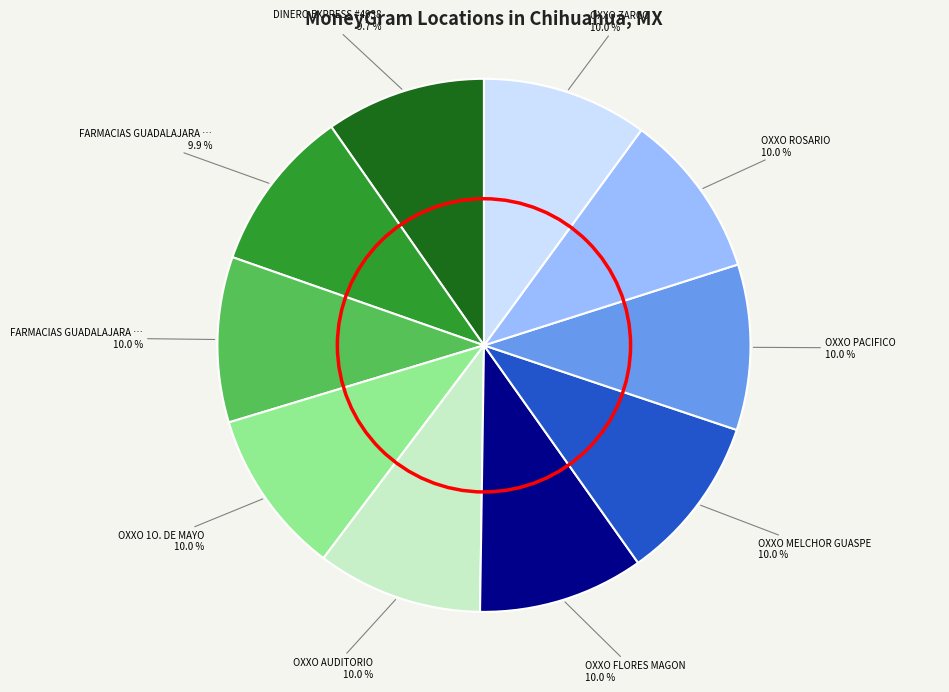

Is there a majority slice in this chart?

No